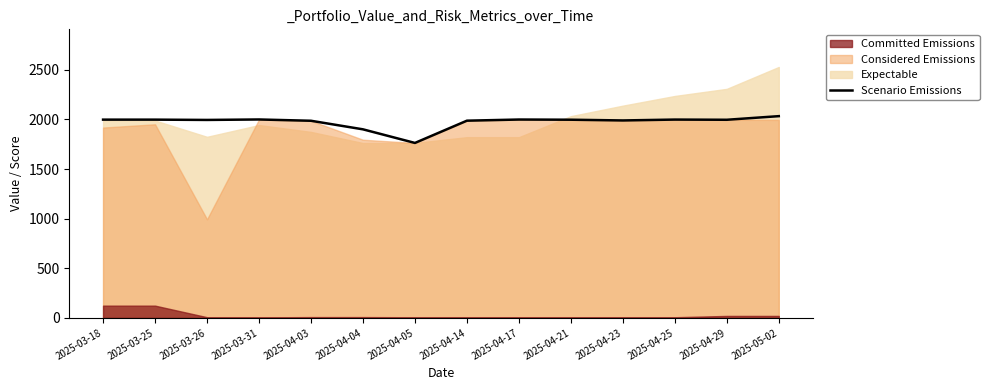

What is the lowest value of the Scenario Emissions series?

1763.4